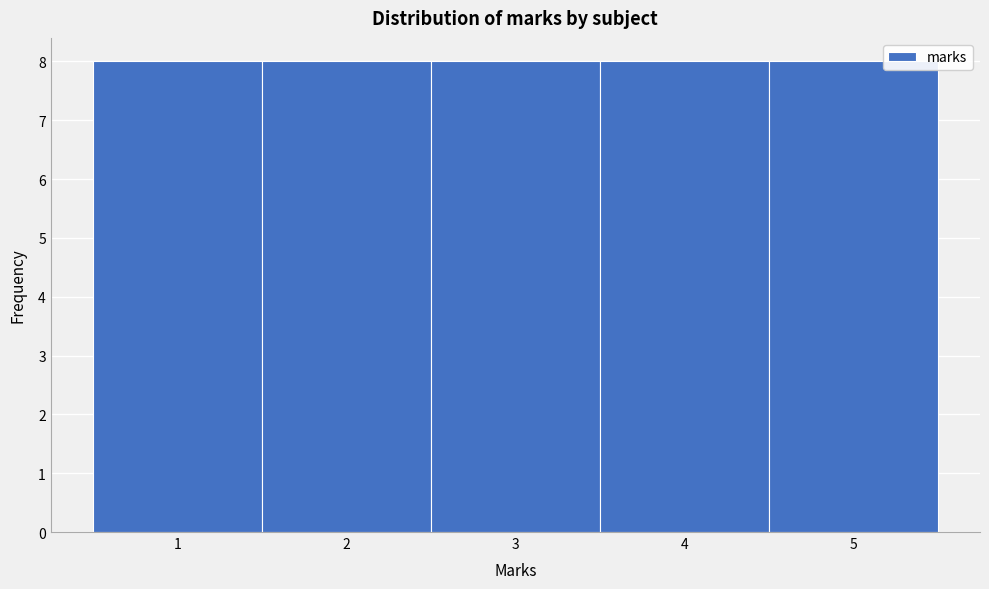

What is the height of the bar covering 3.5 to 4.5 on the x-axis? The values are not printed on the chart, so give them approximately, as read against the axis.

8